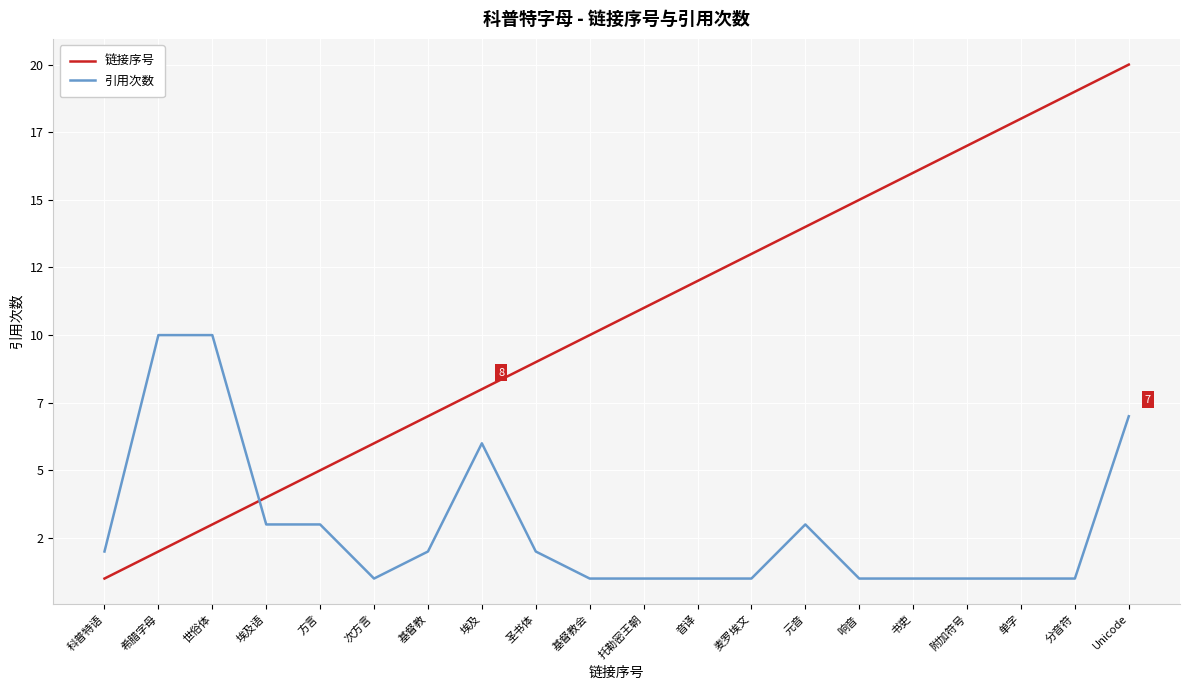

Is this an area chart (filled region under the line)?

No